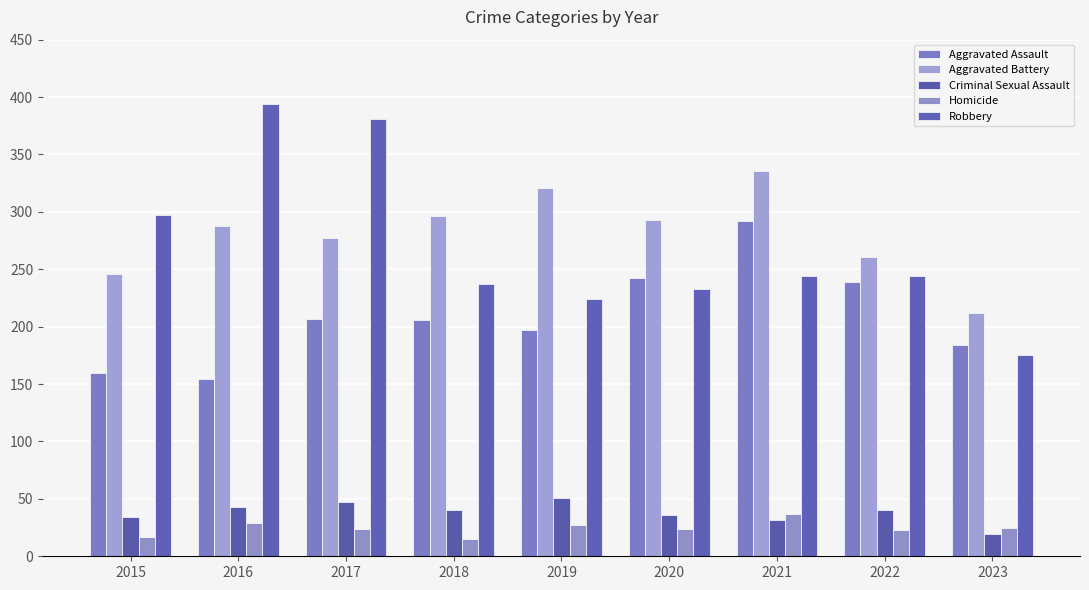

What is the value of the Aggravated Battery bar at the 5th from the left?

321